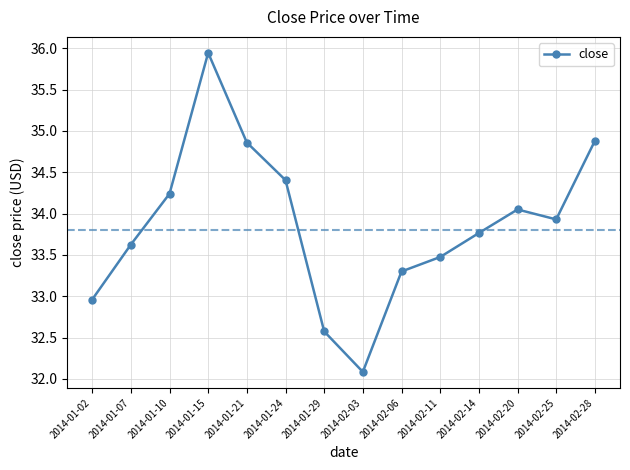

What is the ratio of the value at 2014-02-20 to the value at 2014-01-02?

1.0